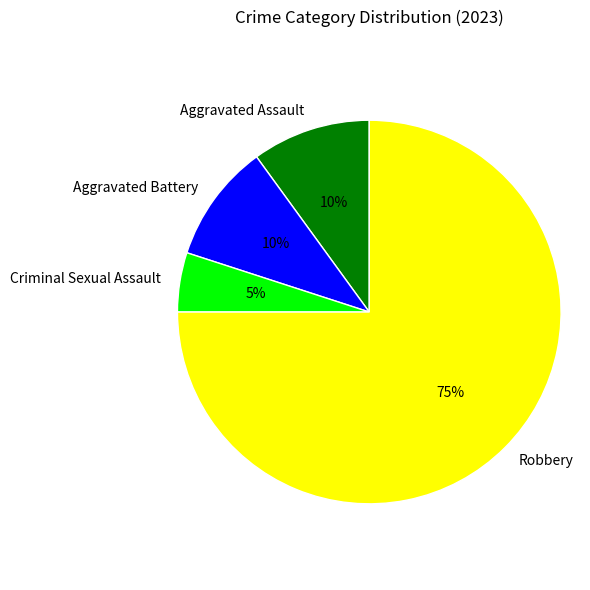

What is the ratio of the value at Criminal Sexual Assault to the value at Aggravated Assault?

0.5